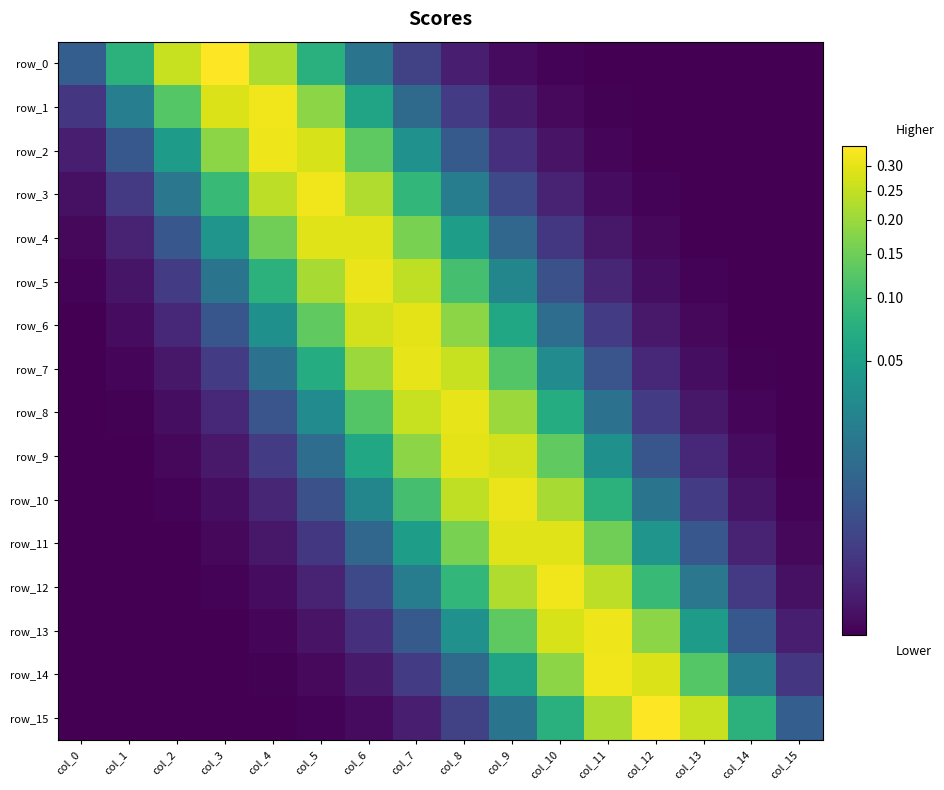

What is the total value across all series at col_6?

1.7